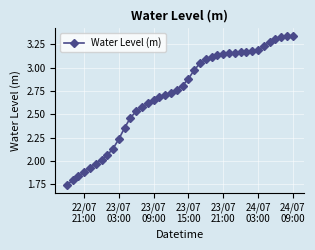

What is the sum of all values?

108.7